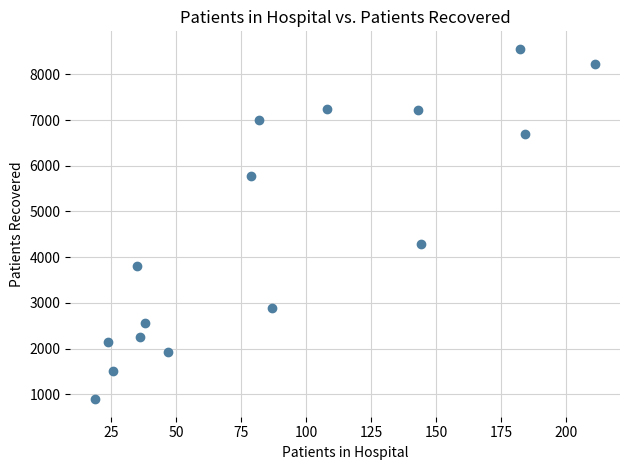

What is the range of X values (max minus min)?

192